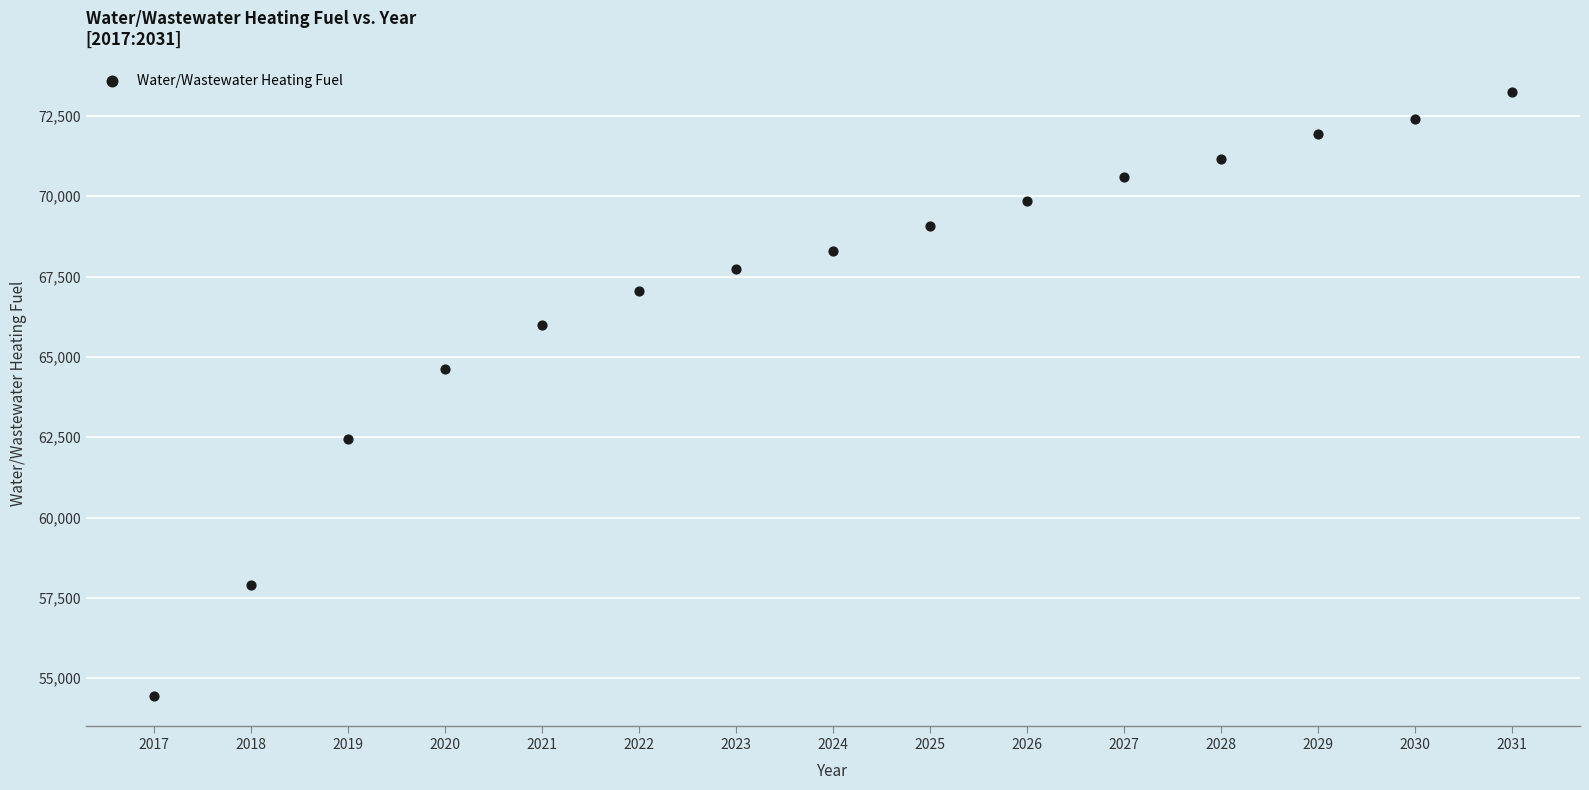

What is the range of Y values (max minus min)?

18799.5